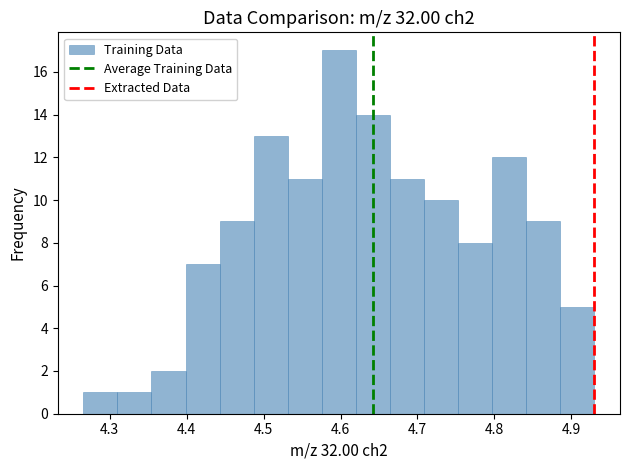

Over which range of the x-axis is the bar tallest?

4.58 to 4.62